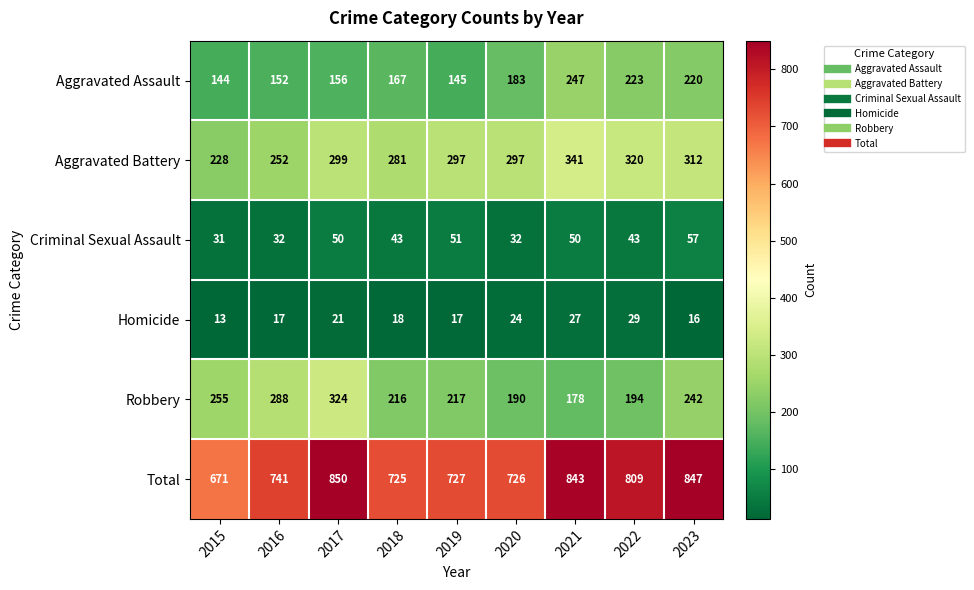

What is the average value of the Aggravated Assault series?

182